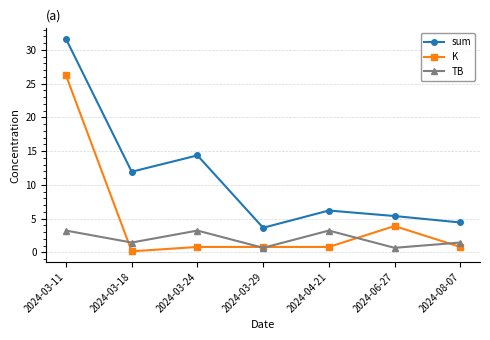

The K series shows 0.2 at 2024-03-18. True or false?

True